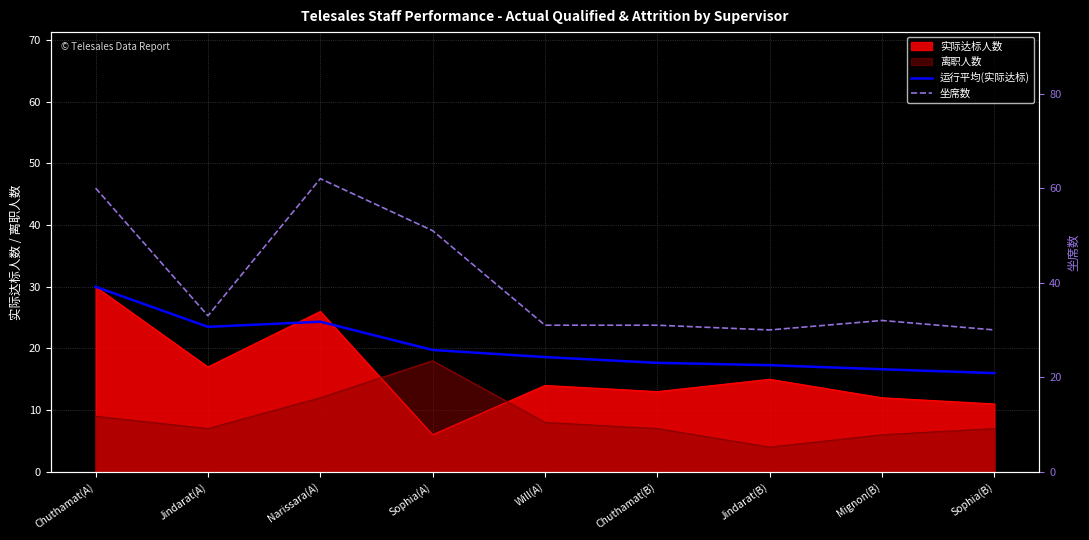

Which category has the lowest value in the 坐席数 series?

Jindarat(B)